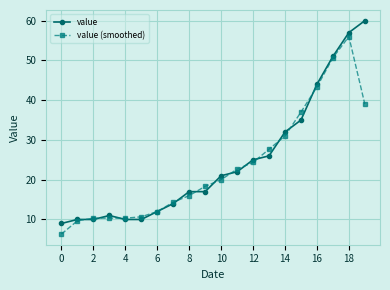

List the series in order of their peak value, highest first.

value, value (smoothed)